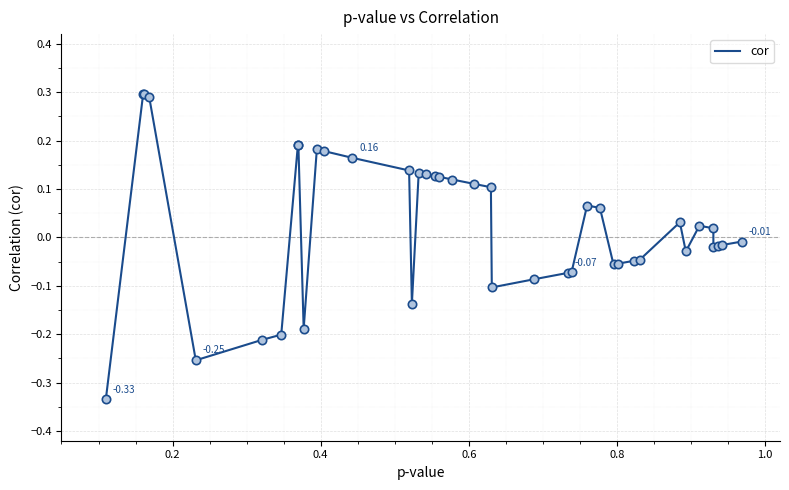

What is the difference between the maximum and minimum values?

0.6